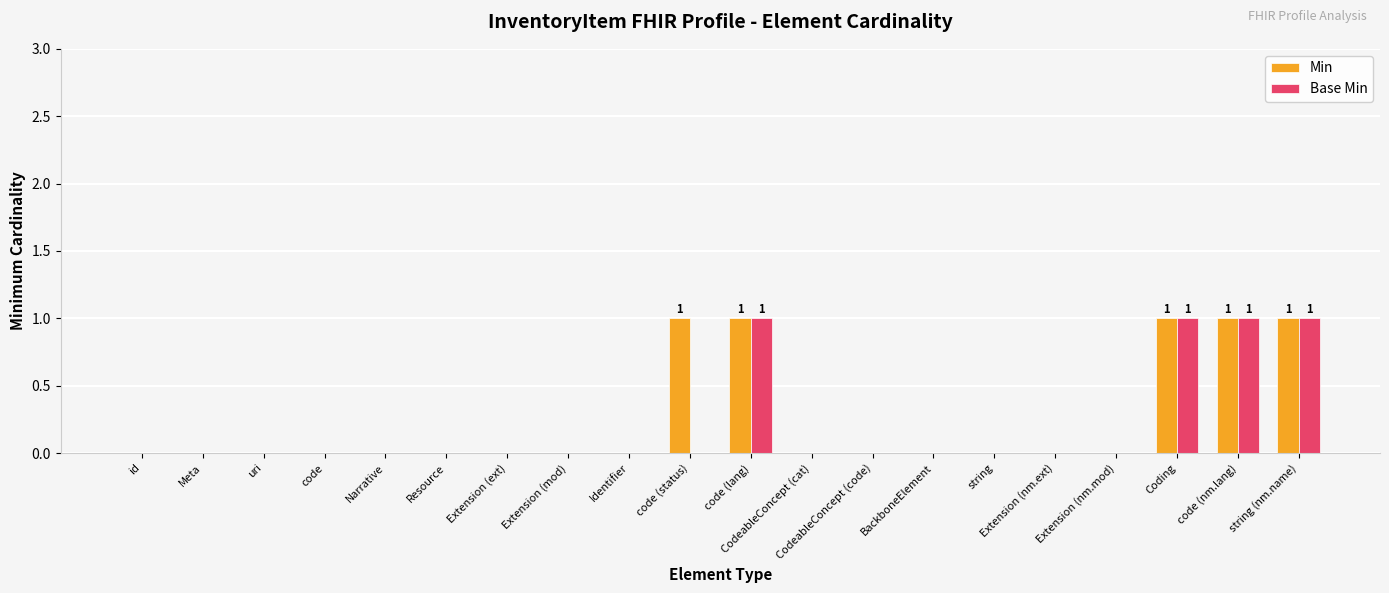

Is it true that Min equals 1 at Coding?

True